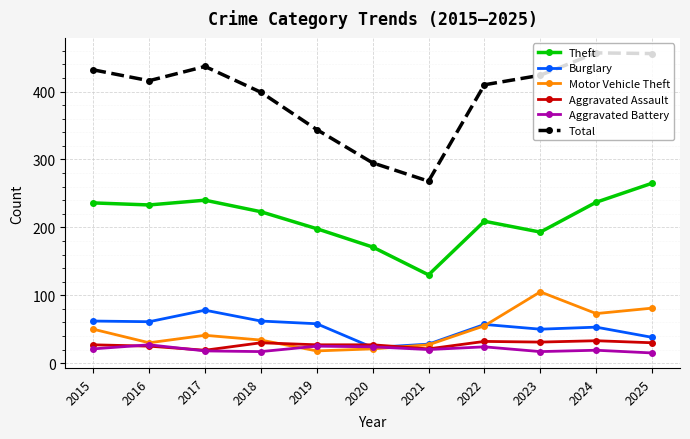

What is the highest value of the Total series?

457